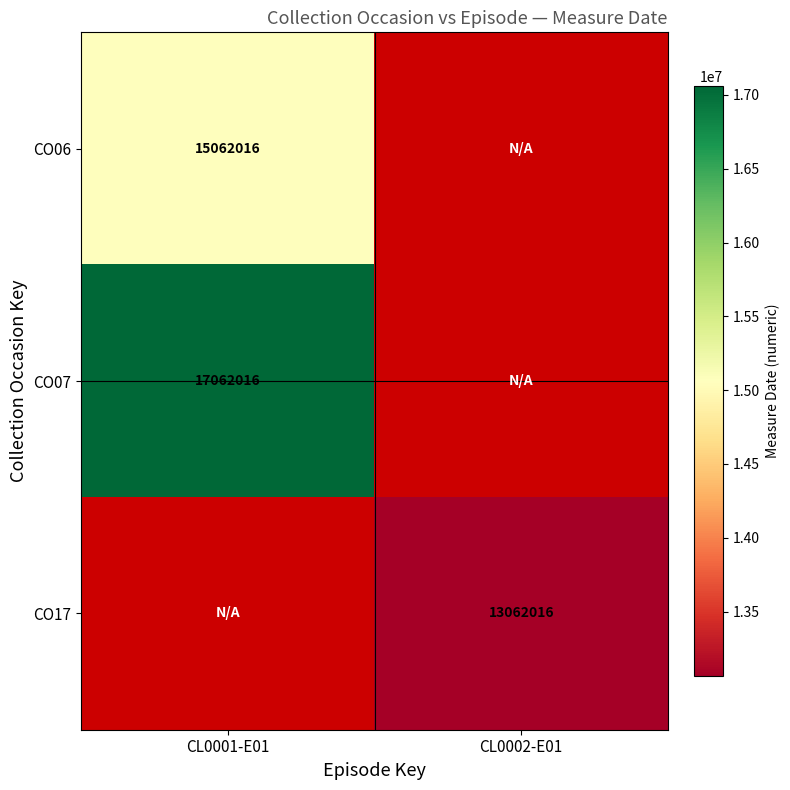

Is the value of CO06 at CL0001-E01 greater than the value of CO17 at CL0002-E01?

Yes